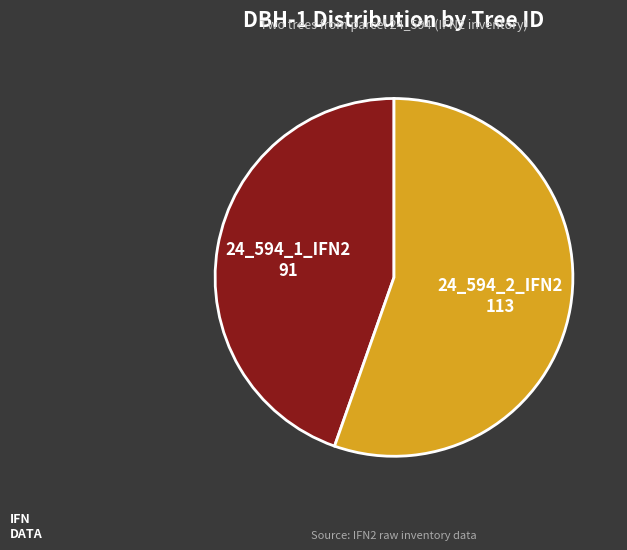

Is there any slice that represents more than half of the pie?

Yes